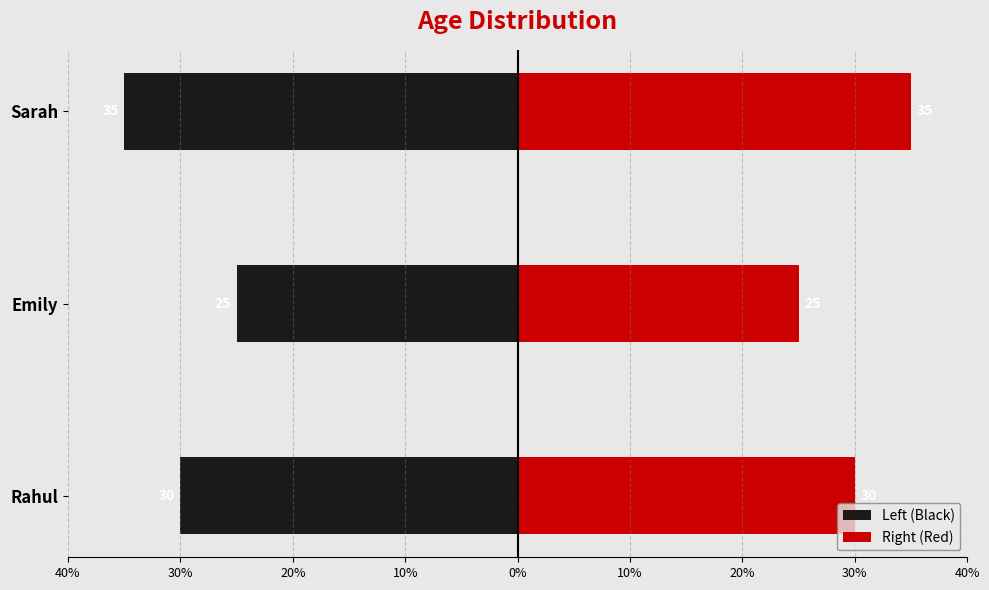

What is the difference between the maximum and minimum values in the Left (Black) series?

10